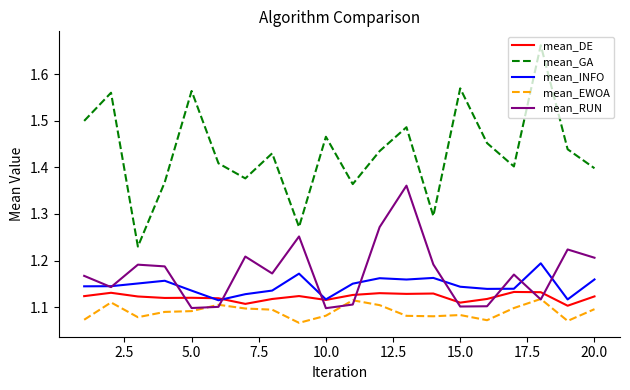

At how many categories does at least one series exceed 1?

20